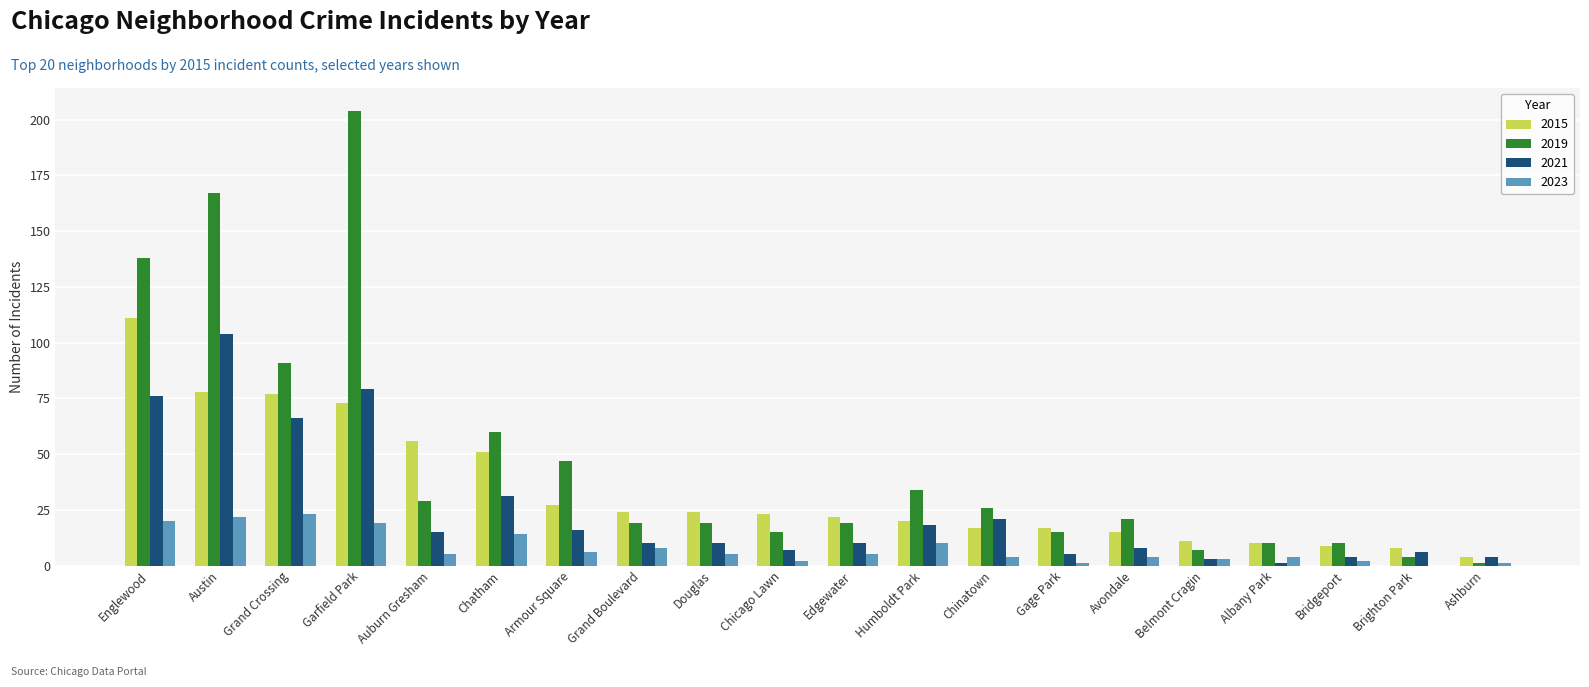

What is the sum of all 2021 values?

494